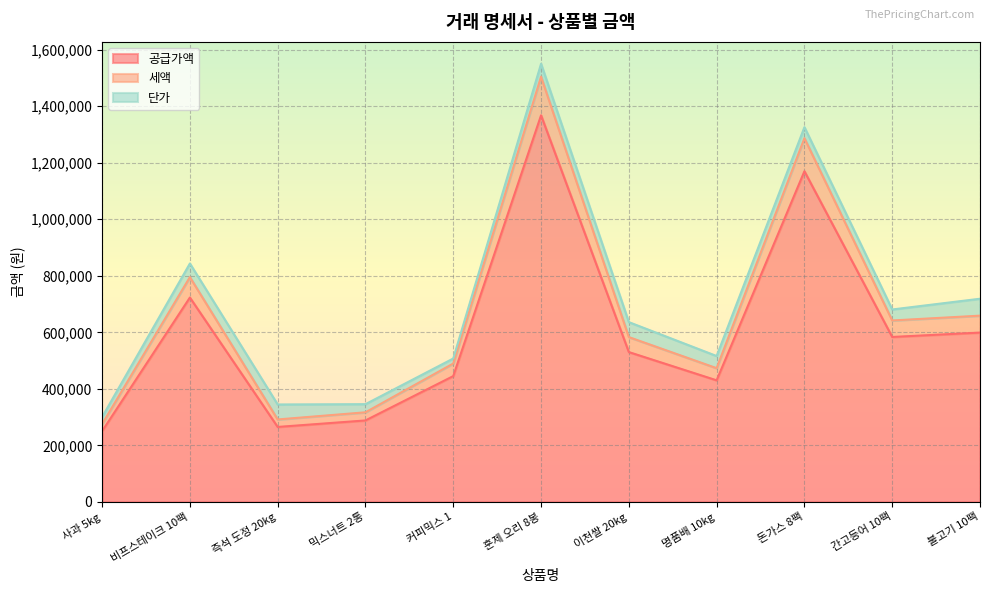

What is the lowest value of the 공급가액 series?

250000